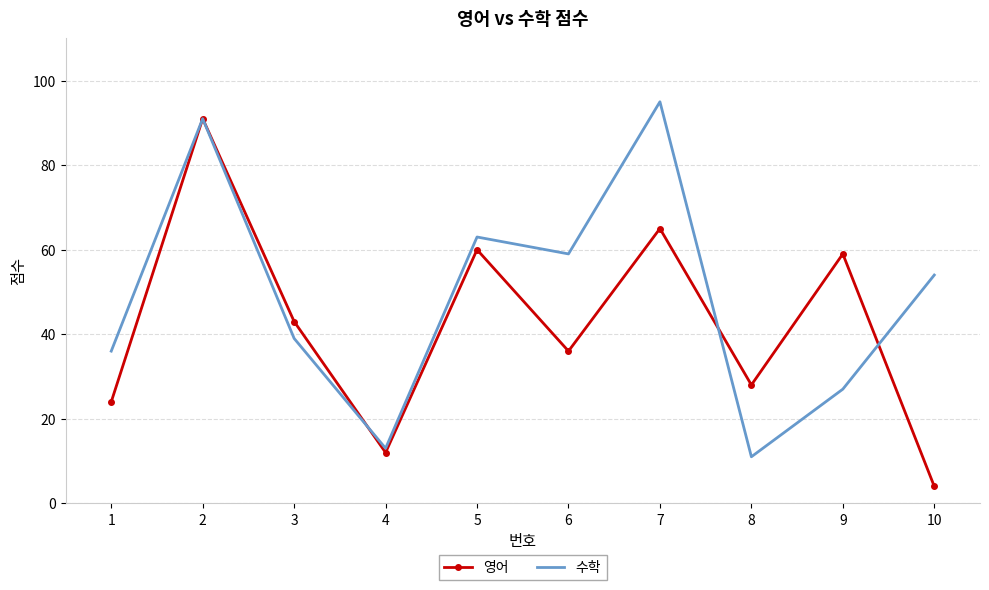

At which label does 영어 reach its minimum?

10